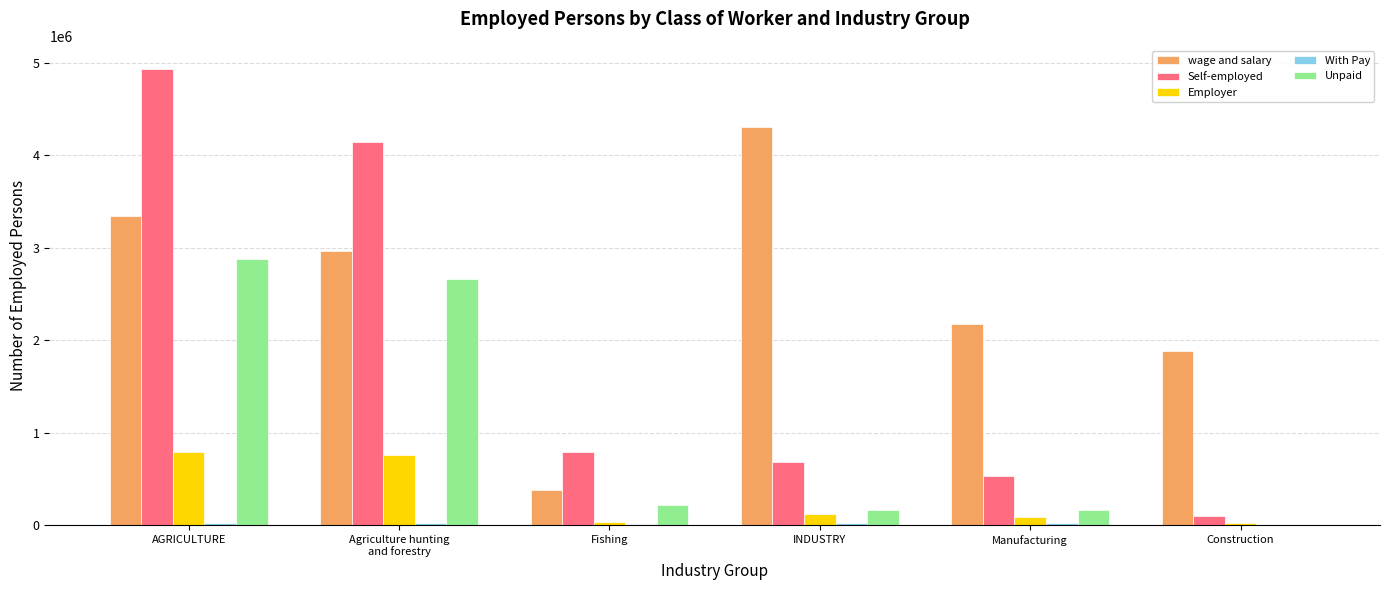

How many data points does each series have?

6